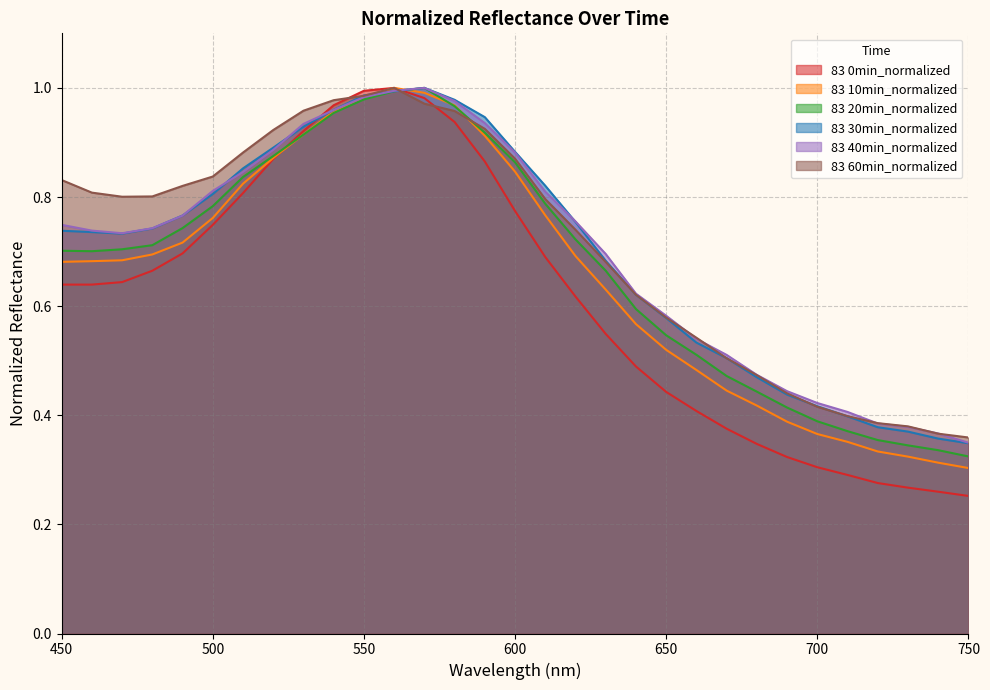

List the series in order of their peak value, highest first.

83 0min_normalized, 83 10min_normalized, 83 20min_normalized, 83 30min_normalized, 83 40min_normalized, 83 60min_normalized